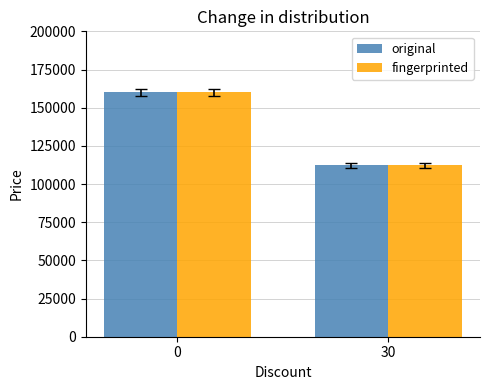

Is the value of original at 0 greater than the value of fingerprinted at 30?

Yes